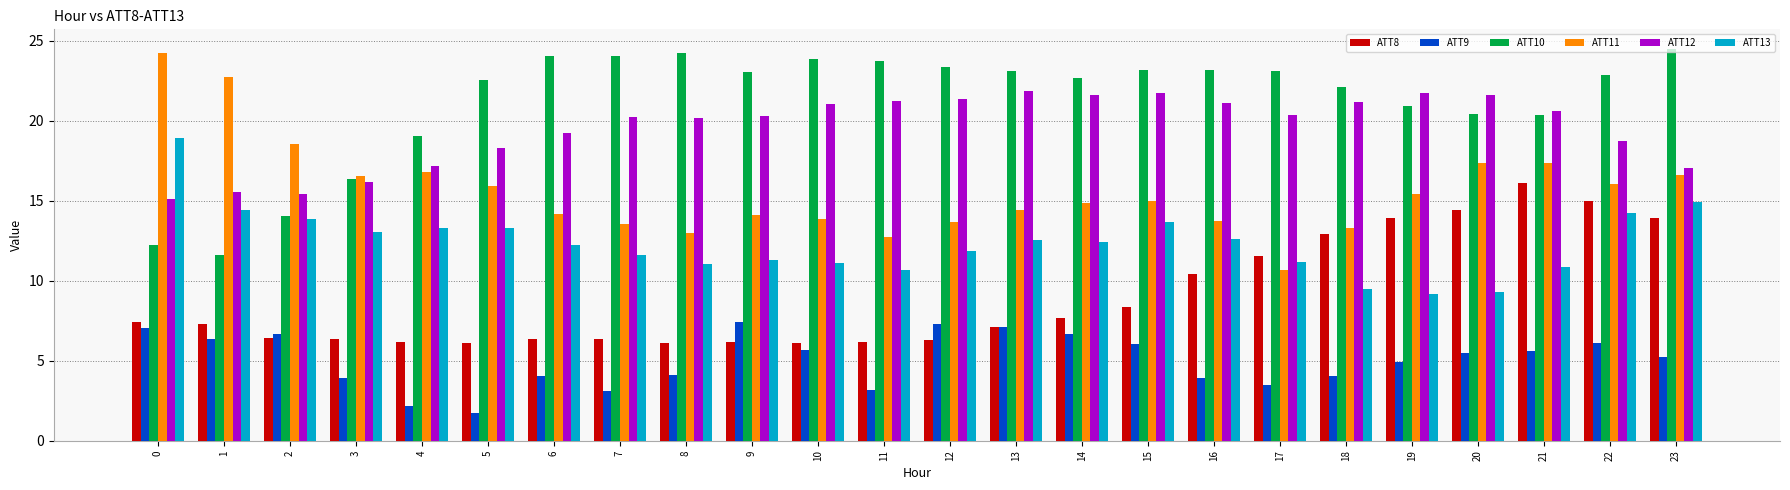

The ATT10 series shows 8.1 at 3. True or false?

False